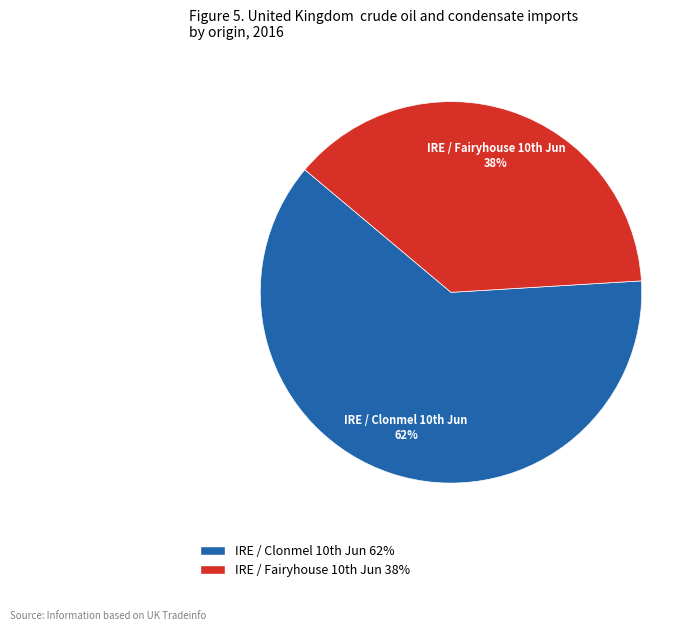

Count the number of slices in the pie.

2